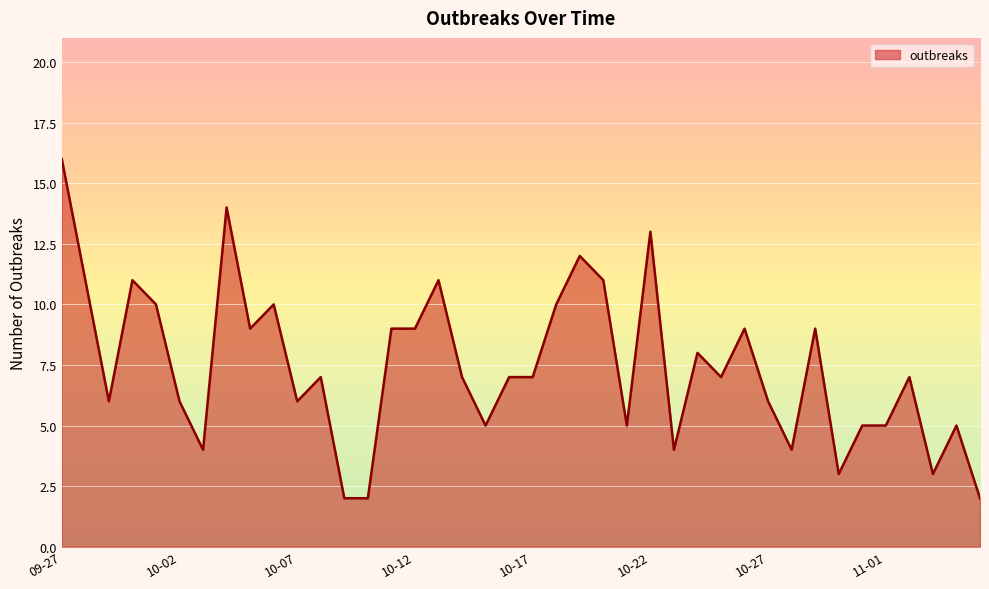

What is the difference between the maximum and minimum values?

14